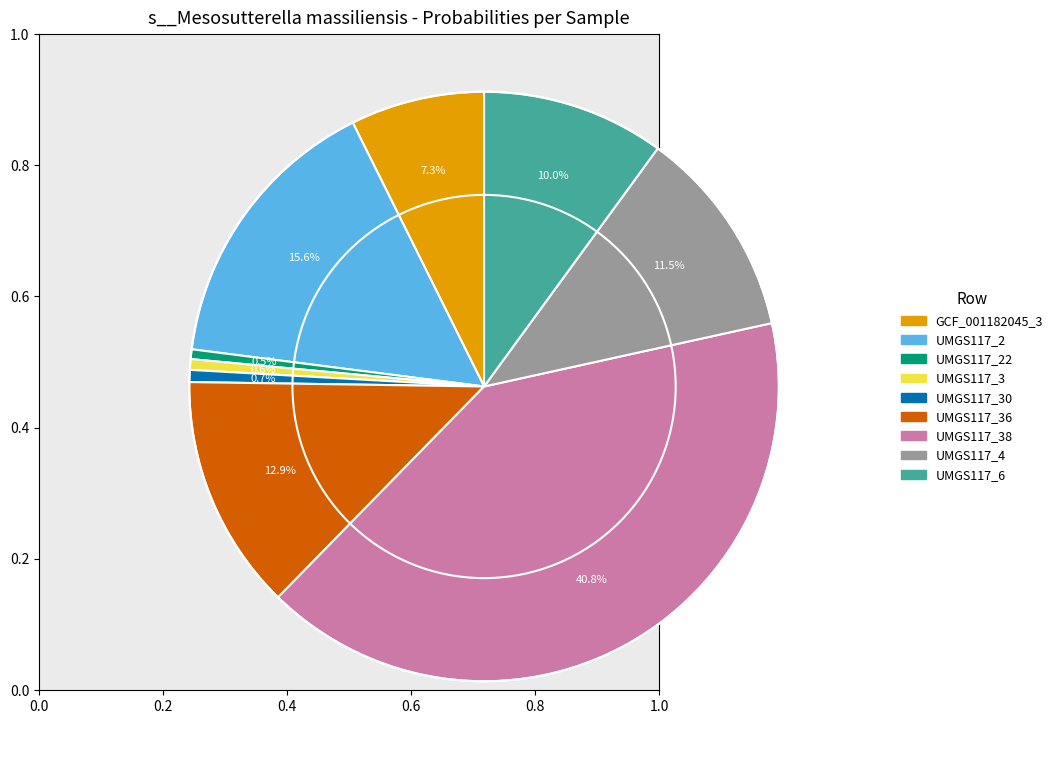

Does any single category account for the majority?

No